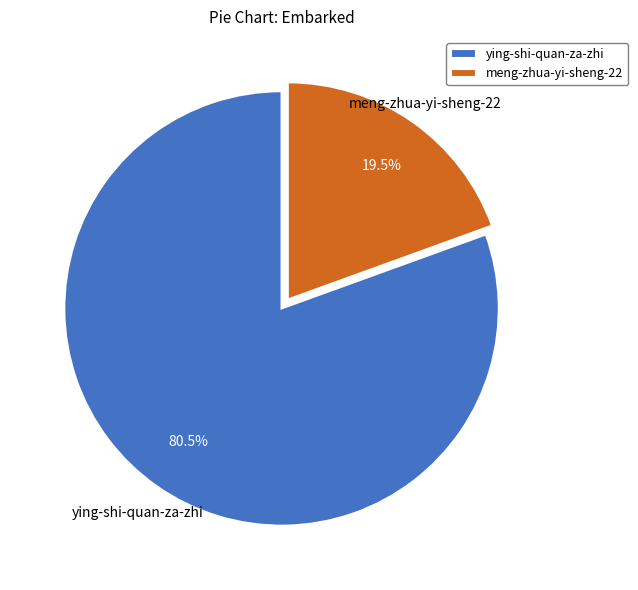

Count the number of slices in the pie.

2